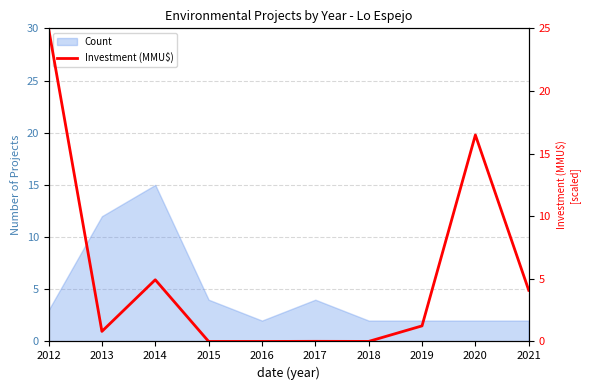

What is the difference between the values at 2020 and 2014?

11.6